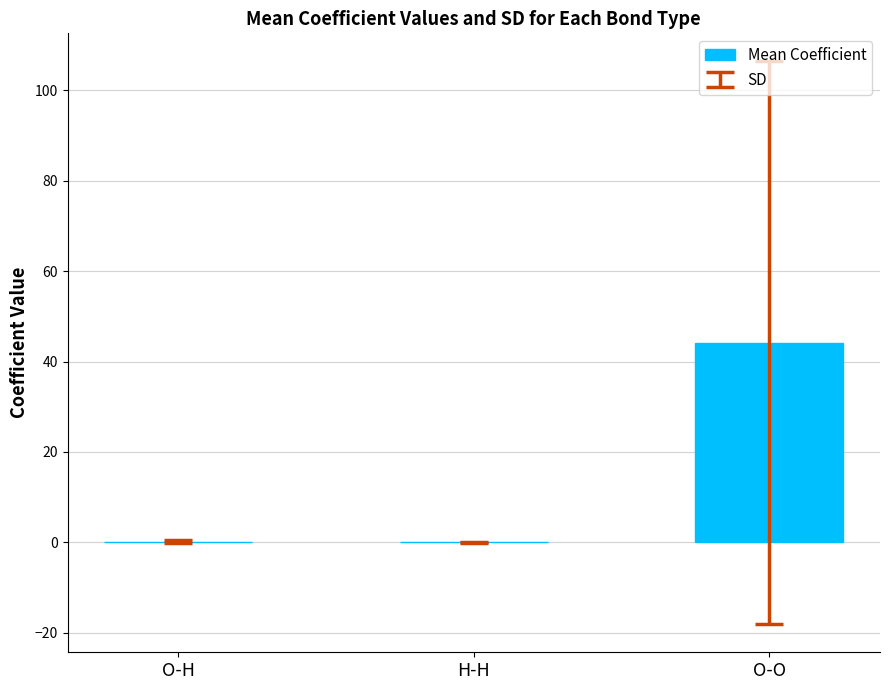

What is the sum of all values?

44.3